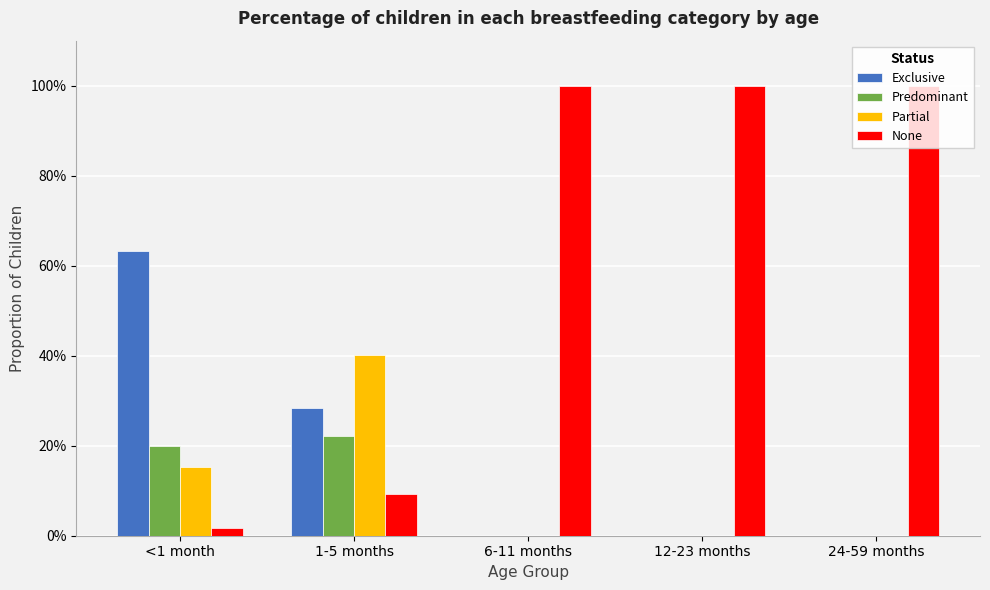

What is the value of the Partial bar at the 2nd from the left?

0.4